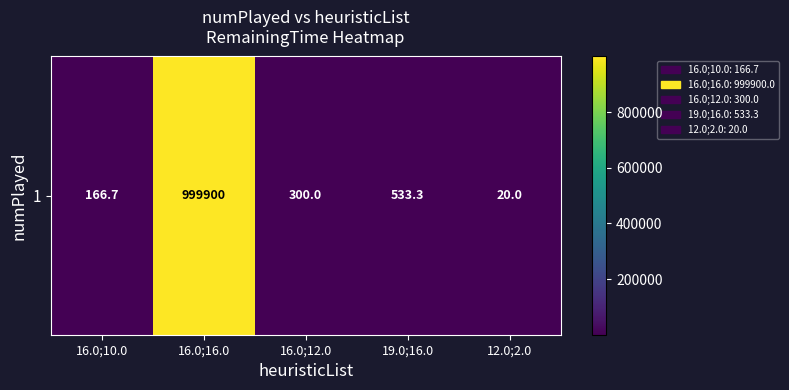

What is the average value?

200184.0